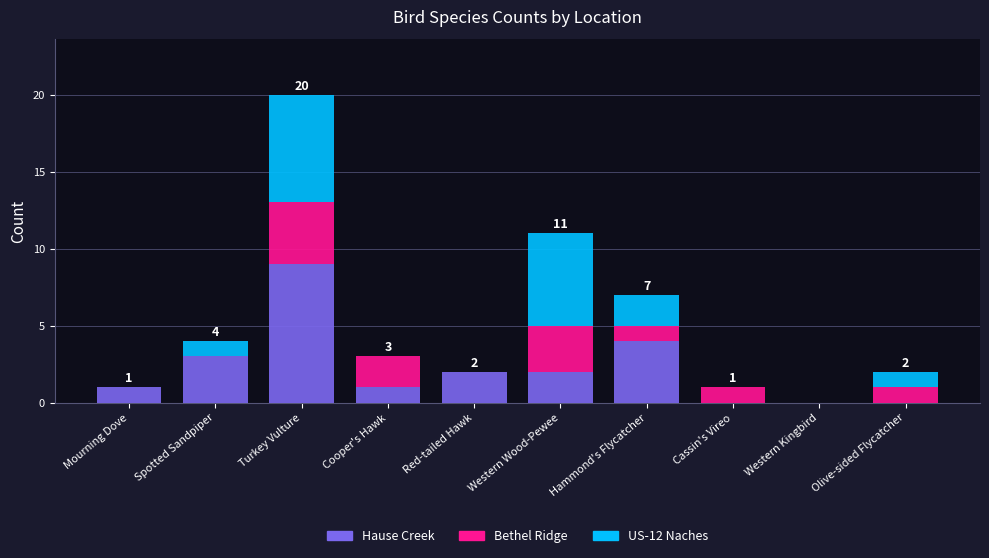

At which label does Hause Creek reach its peak?

Turkey Vulture